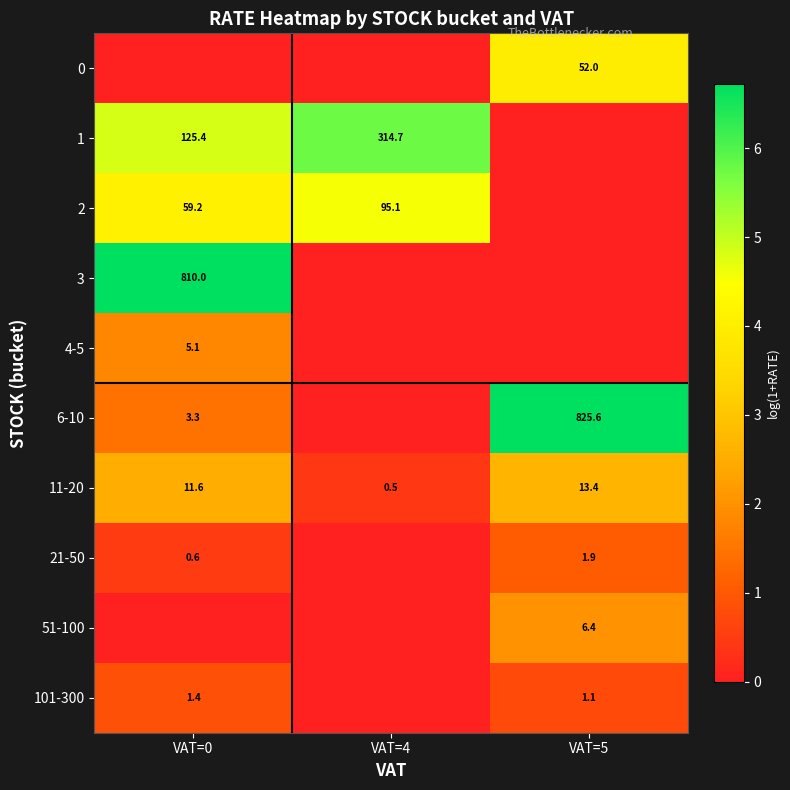

What is the sum of the 21-50 values at VAT=0 and VAT=5?

2.5